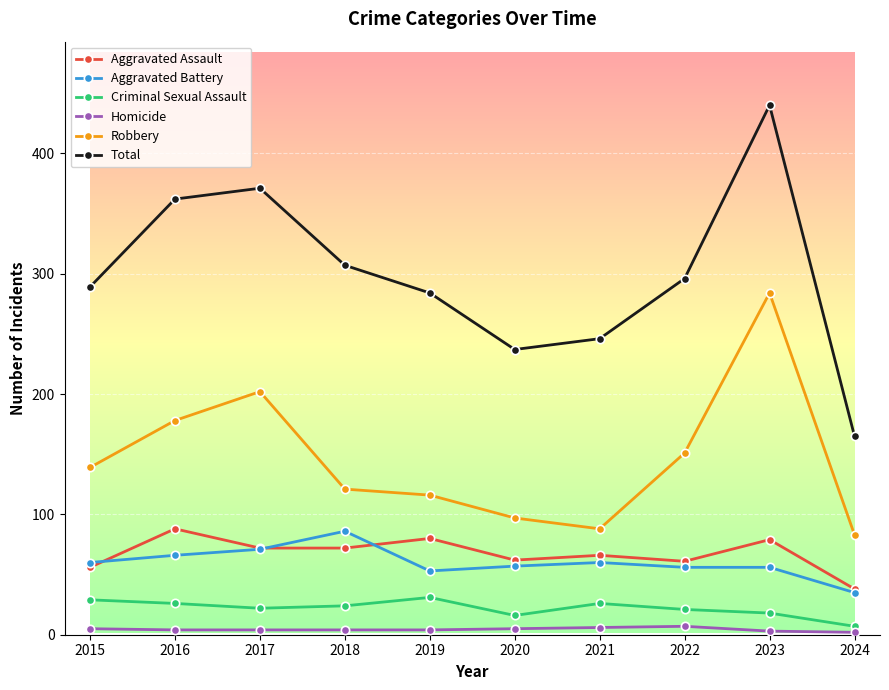

How many categories are shown in the chart?

10